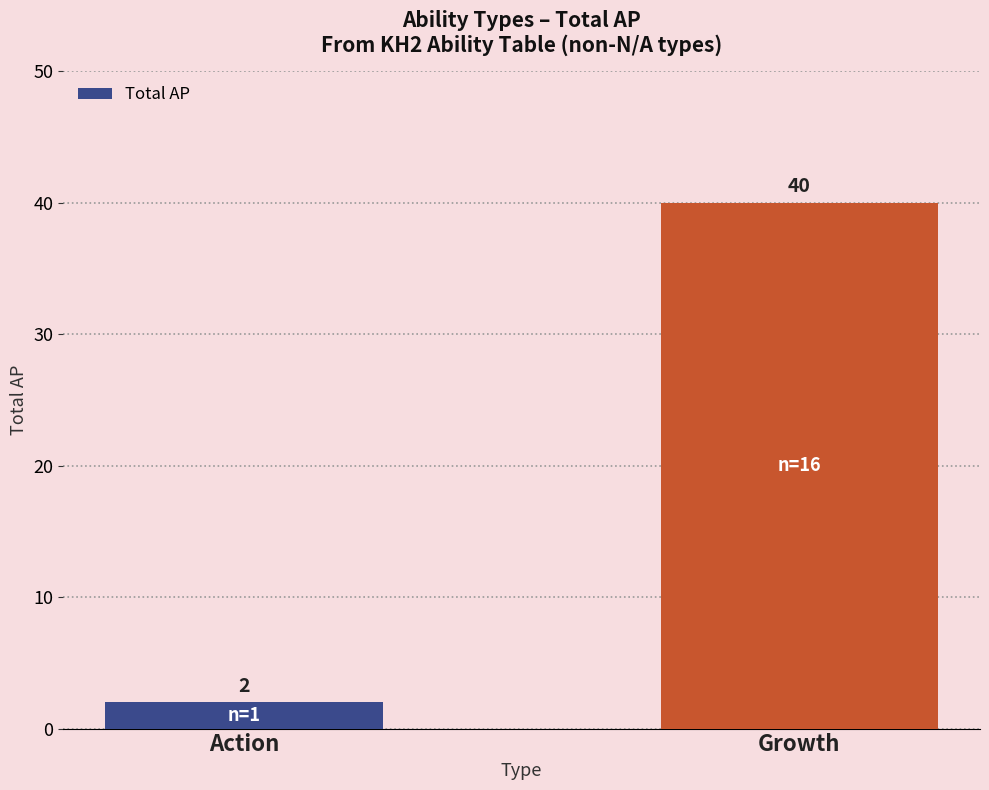

List the labels in order of value, smallest first.

Action, Growth